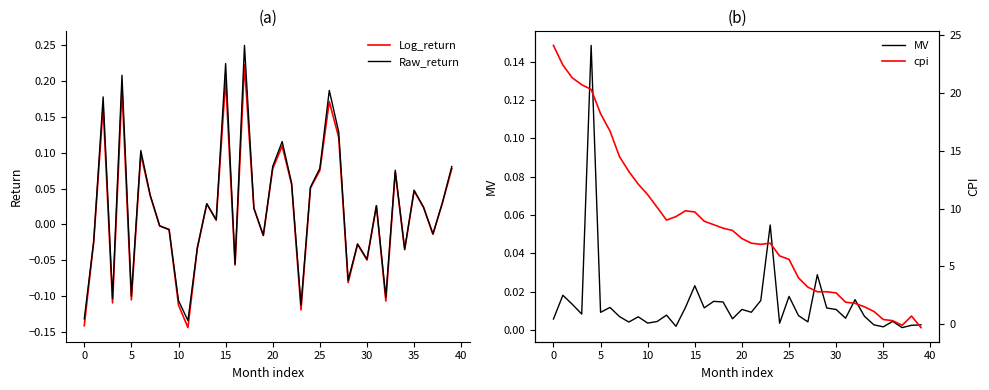

Which series has the largest total across all categories?

cpi